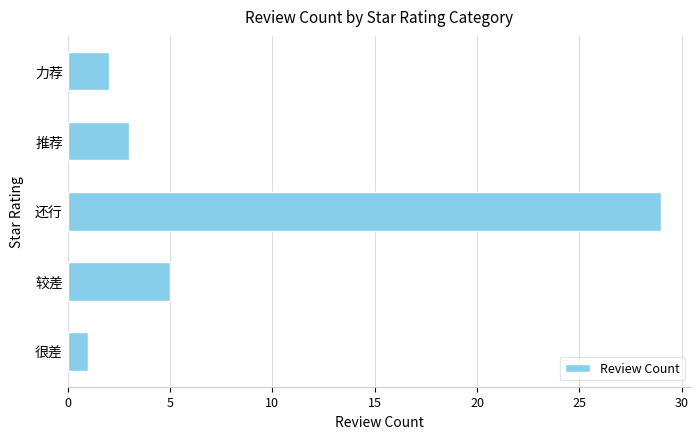

What is the maximum value shown in the chart?

29